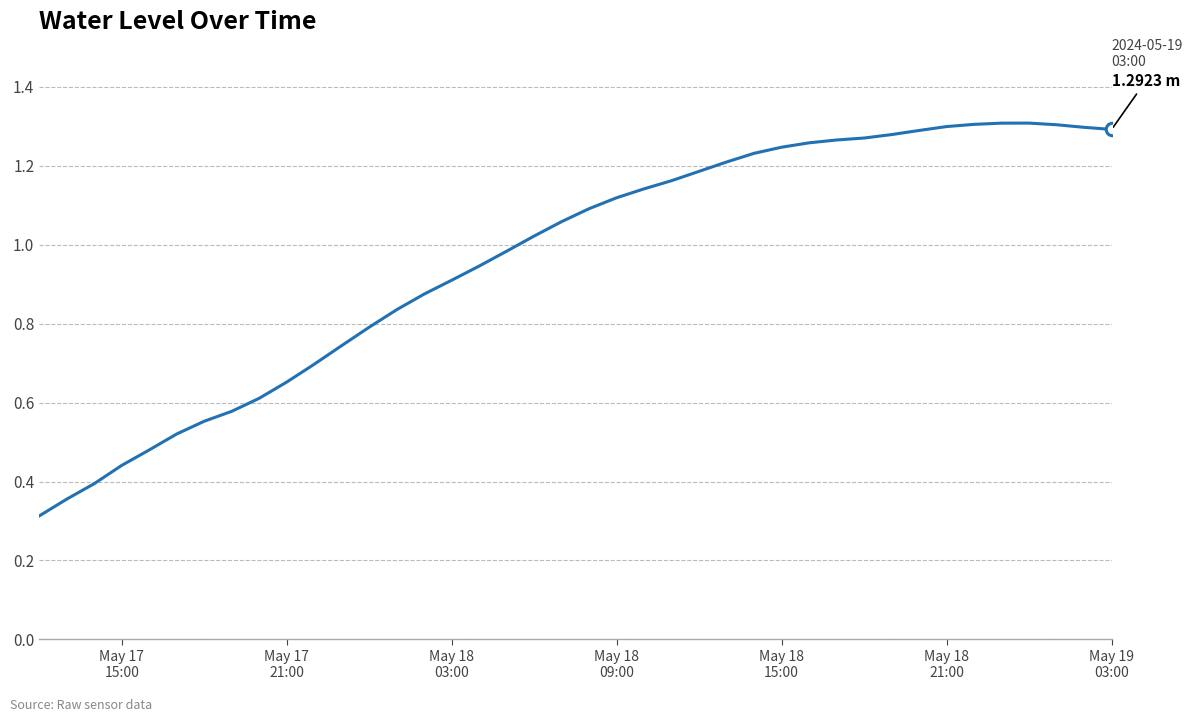

What is the smallest value displayed?

0.3